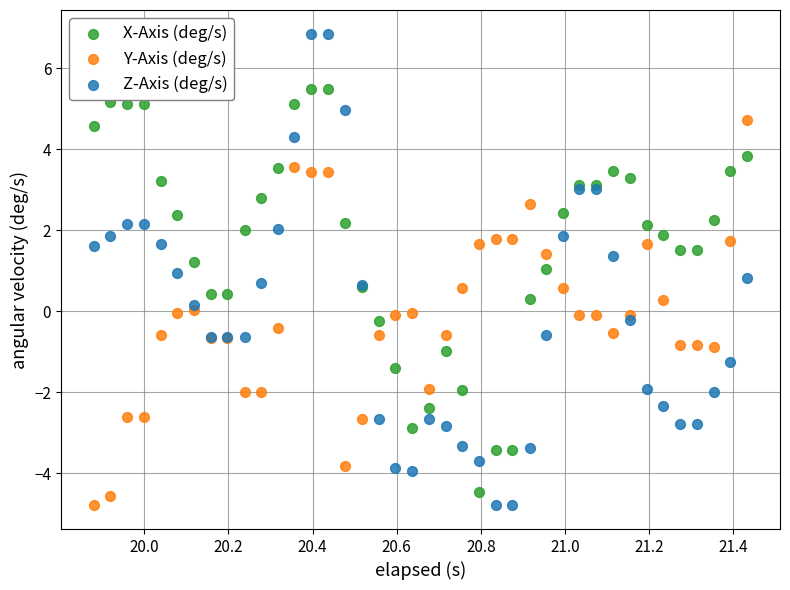

What are all the series names shown in the legend?

X-Axis (deg/s), Y-Axis (deg/s), Z-Axis (deg/s)